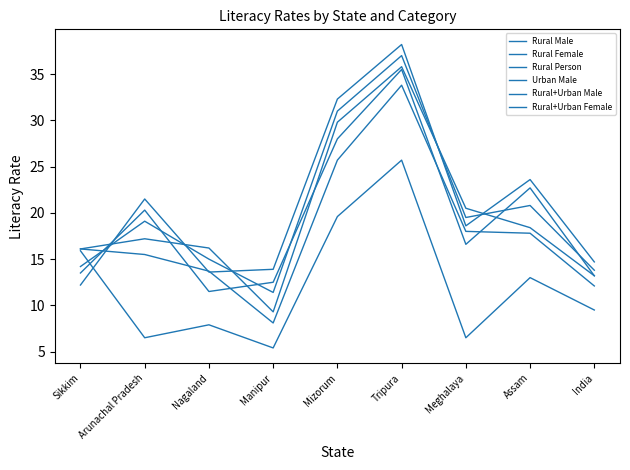

Reading right to left, list all the values displayed in this chart.

Rural Male: 13.2	18.4	20.5	35.8	29.8	9.3	16.2	17.2	16.1
Rural Female: 14.7	23.6	18.6	38.2	32.3	13.9	13.6	21.5	12.2
Rural Person: 13.8	20.8	19.5	37.0	31.0	11.4	15.0	19.1	14.2
Urban Male: 9.5	13.0	6.5	25.7	19.6	5.4	7.9	6.5	15.9
Rural+Urban Male: 12.1	17.8	18.0	33.8	25.7	8.1	13.7	15.5	16.1
Rural+Urban Female: 13.2	22.7	16.6	35.5	28.0	12.5	11.5	20.3	13.5